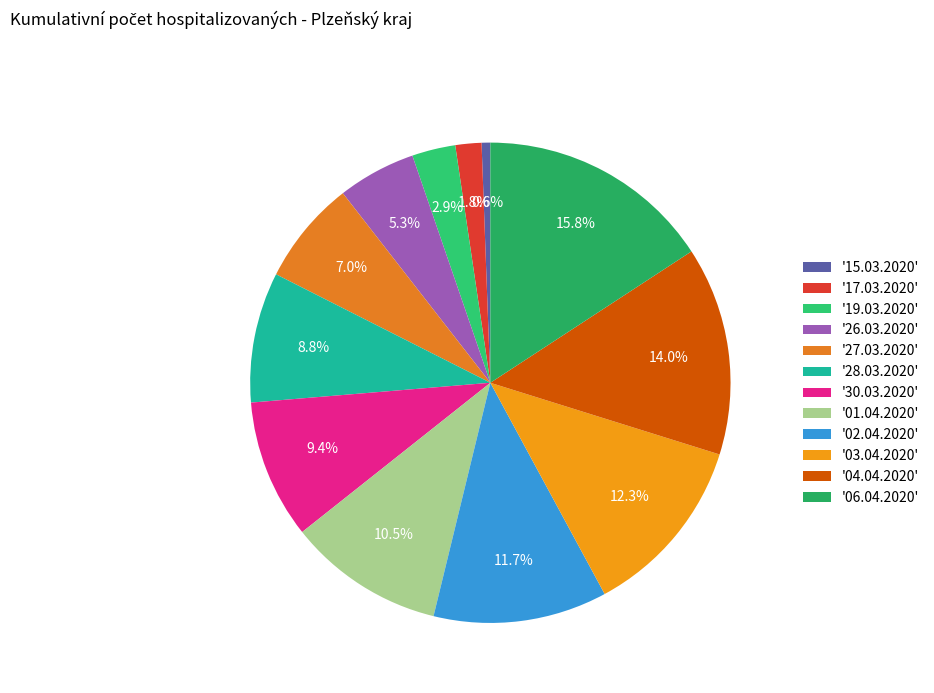

How many segments does this pie chart have?

12